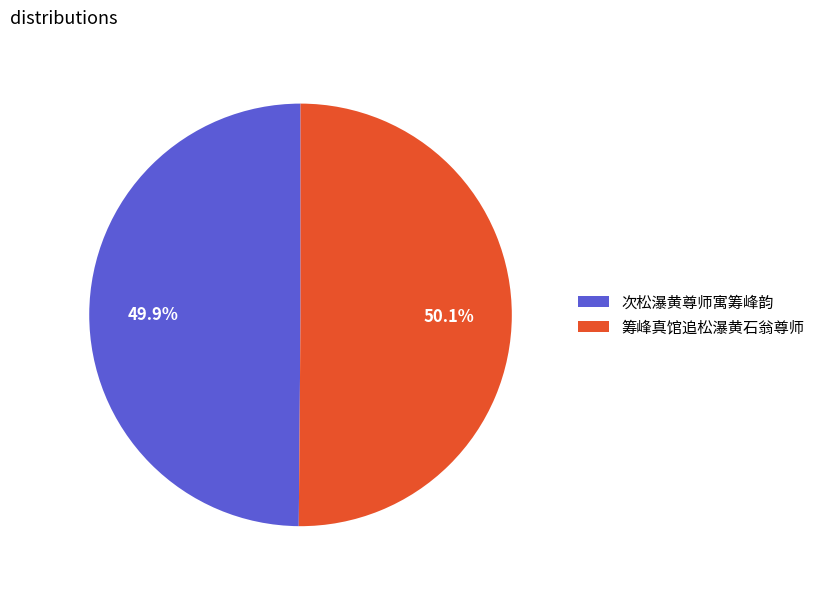

What percentage do 筹峰真馆追松瀑黄石翁尊师 and 次松瀑黄尊师寓筹峰韵 together represent?

100.0%